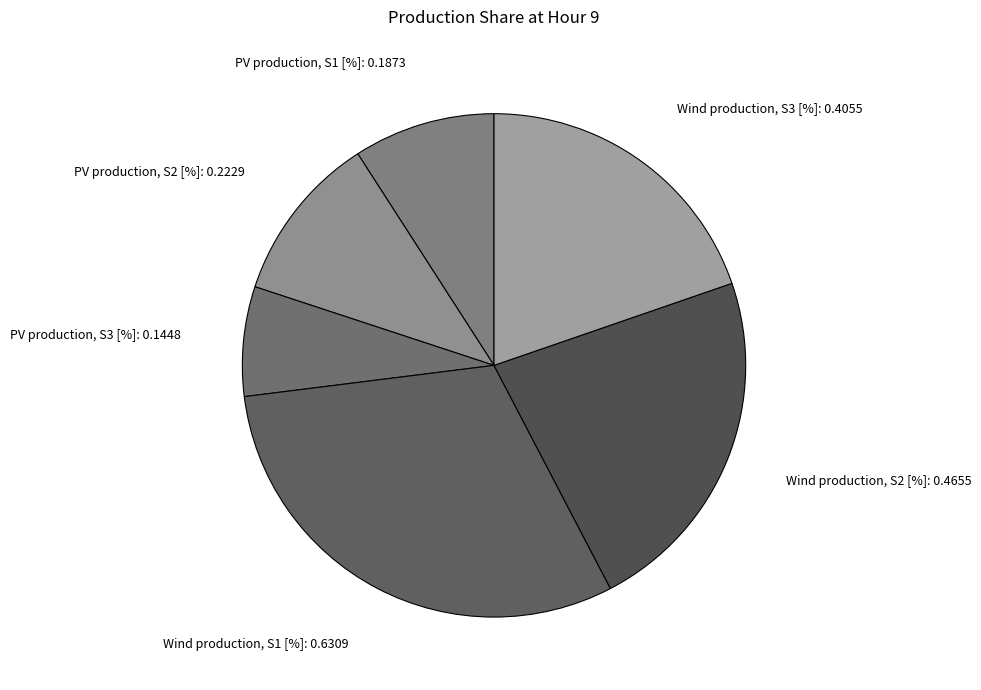

Is there a majority slice in this chart?

No